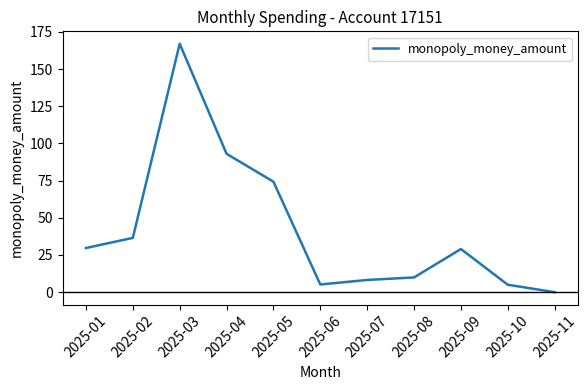

How many values are below 29?

5